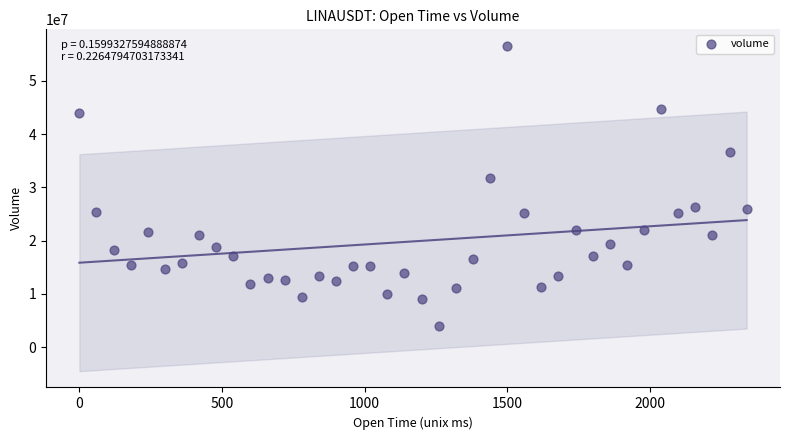

What is the range of X values (max minus min)?

2340